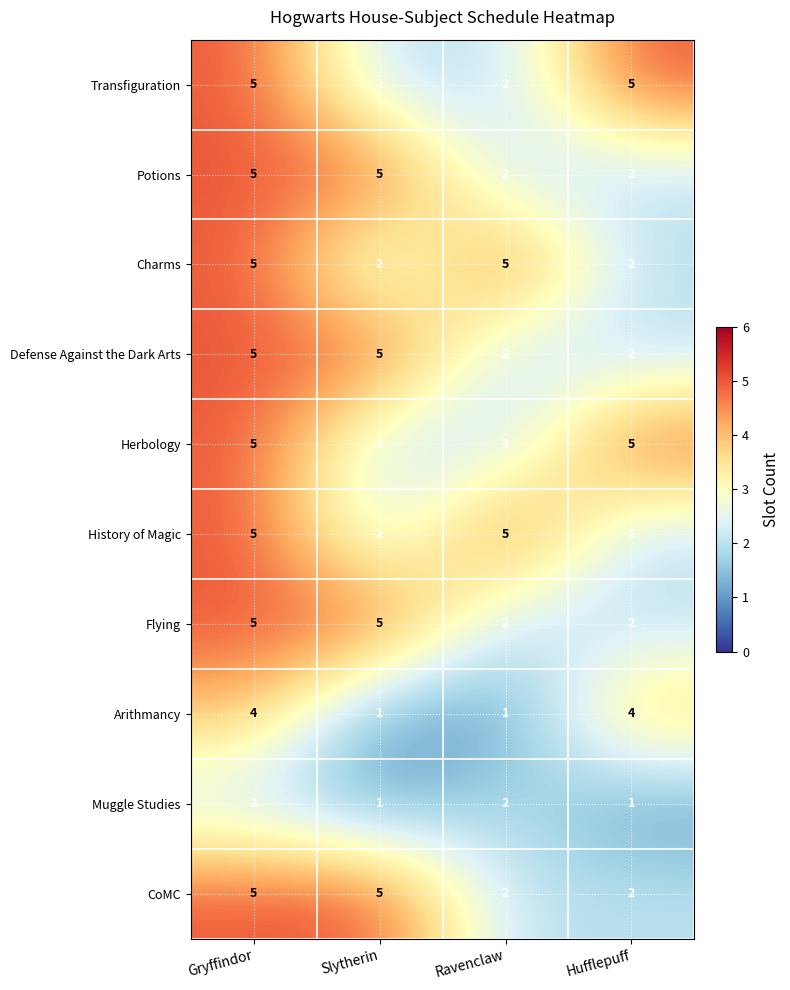

What is the difference between the maximum and minimum values in the CoMC series?

3